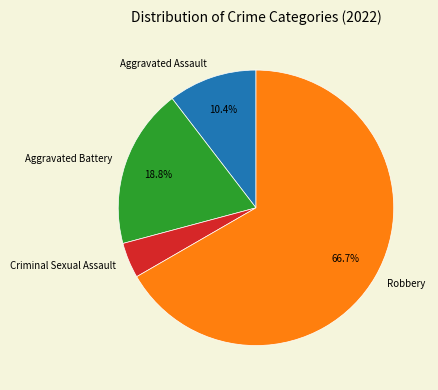

Which slice is the smallest?

Criminal Sexual Assault